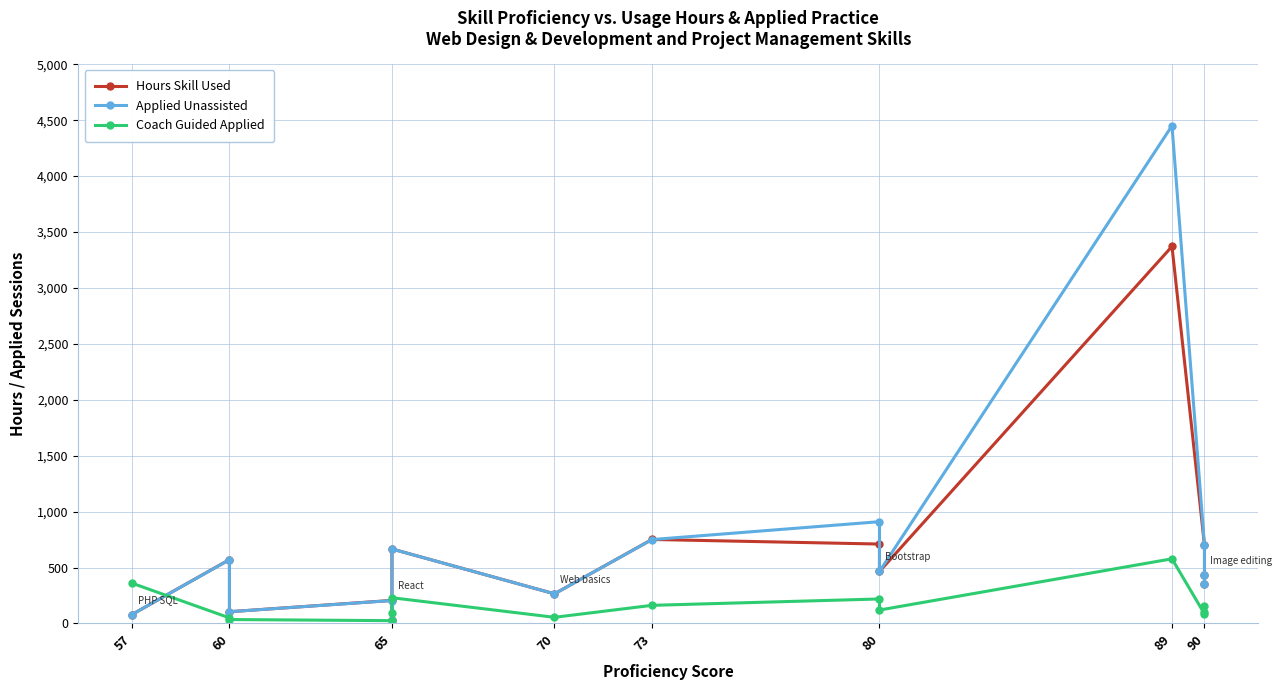

The Hours Skill Used series shows 913 at 65. True or false?

False